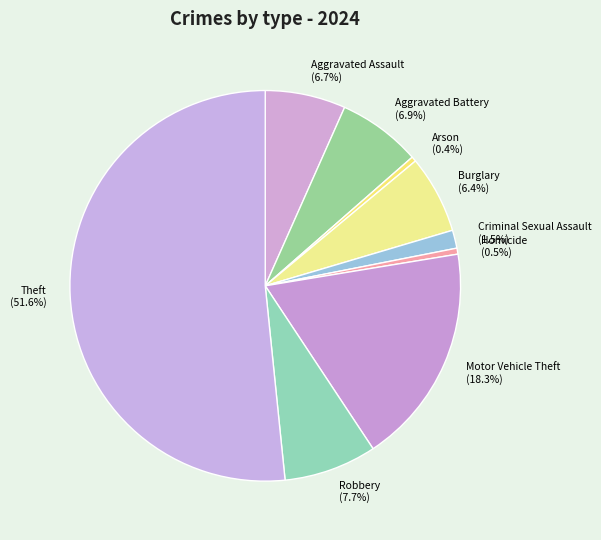

Is there a majority slice in this chart?

Yes